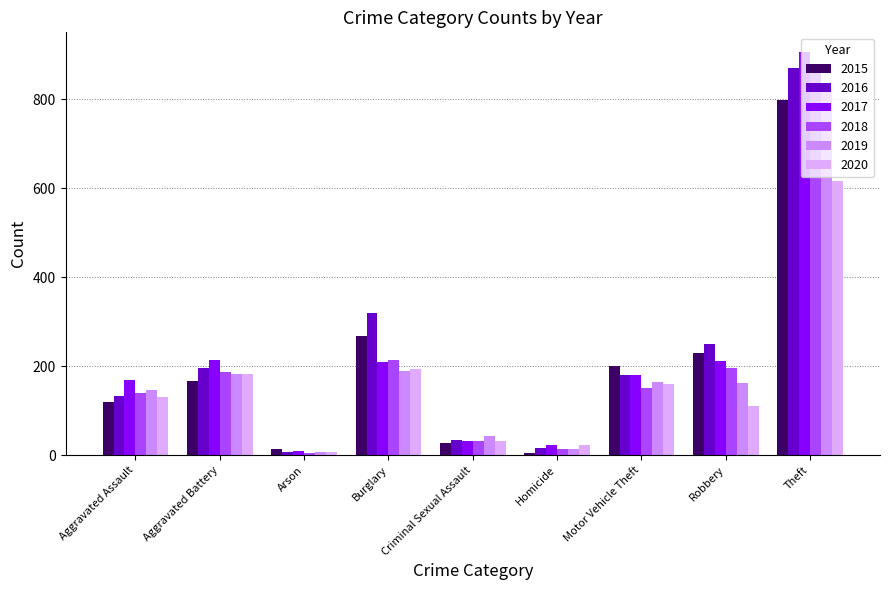

Rank the series by their maximum value, from lowest to highest.

2020, 2015, 2019, 2018, 2016, 2017